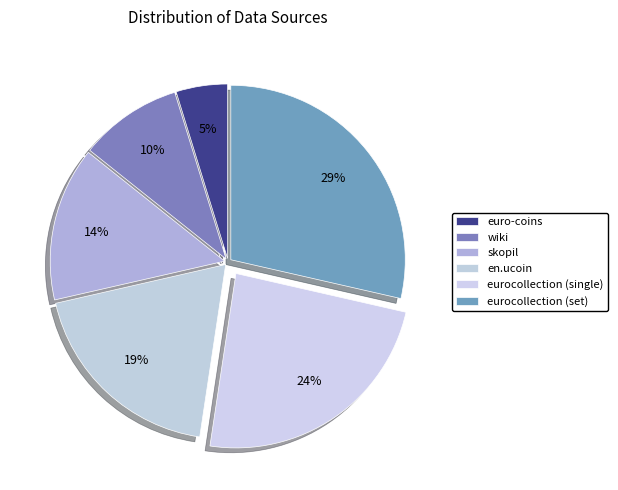

Is there a majority slice in this chart?

No